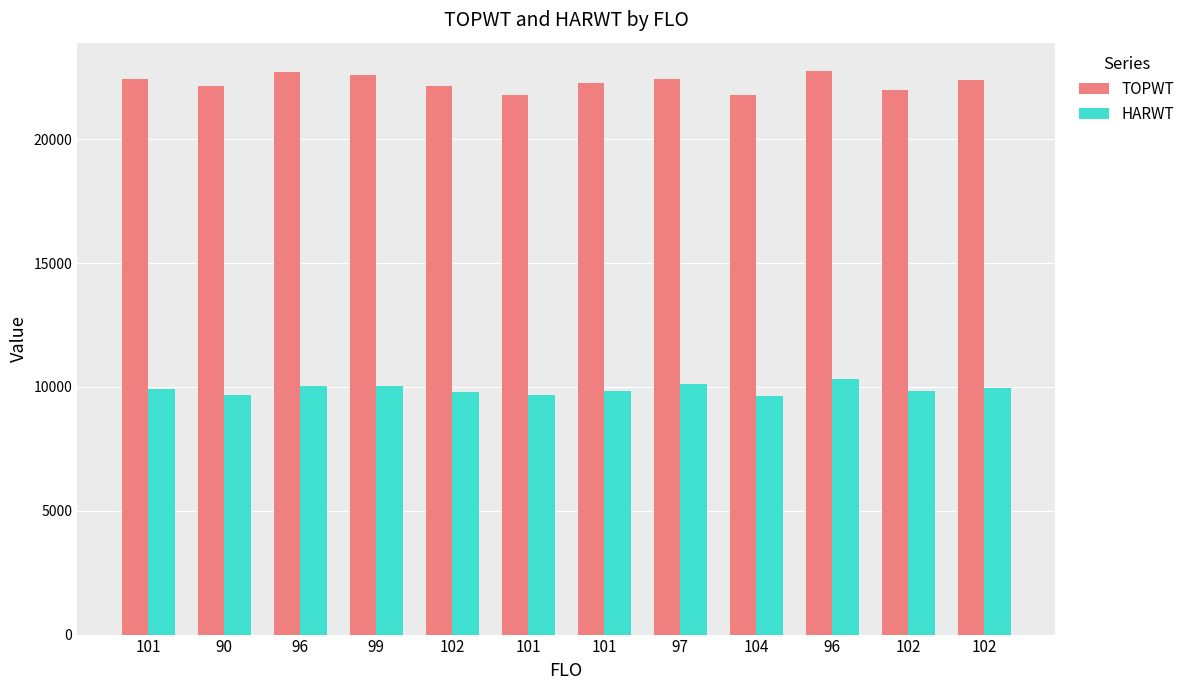

What is the approximate value of HARWT at 96, to the nearest 10?

10040